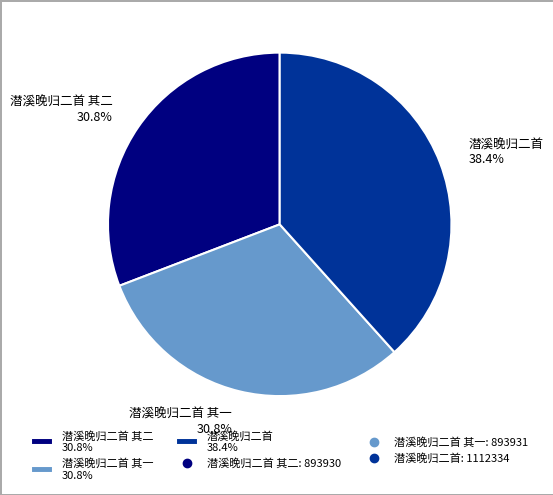

Do 潜溪晚归二首 其二 30.8% and 潜溪晚归二首 38.4% together represent more than half of the pie?

Yes